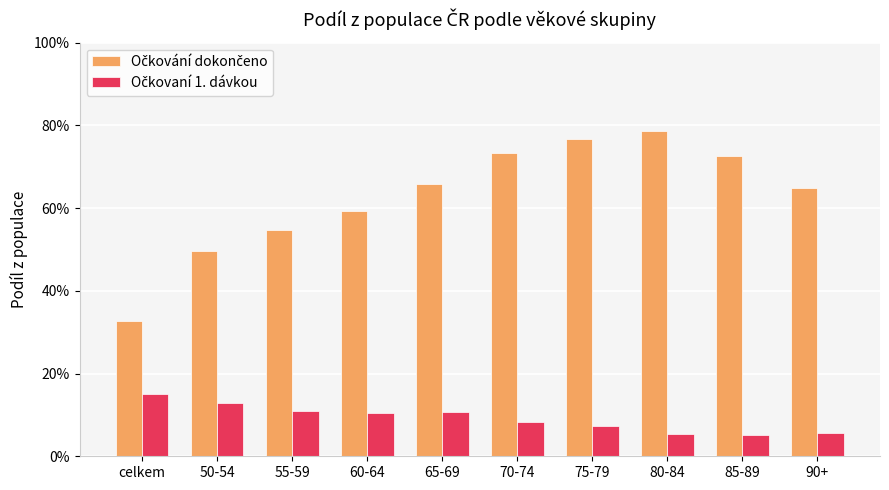

Where is Očkování dokončeno nearest to the value 0?

celkem